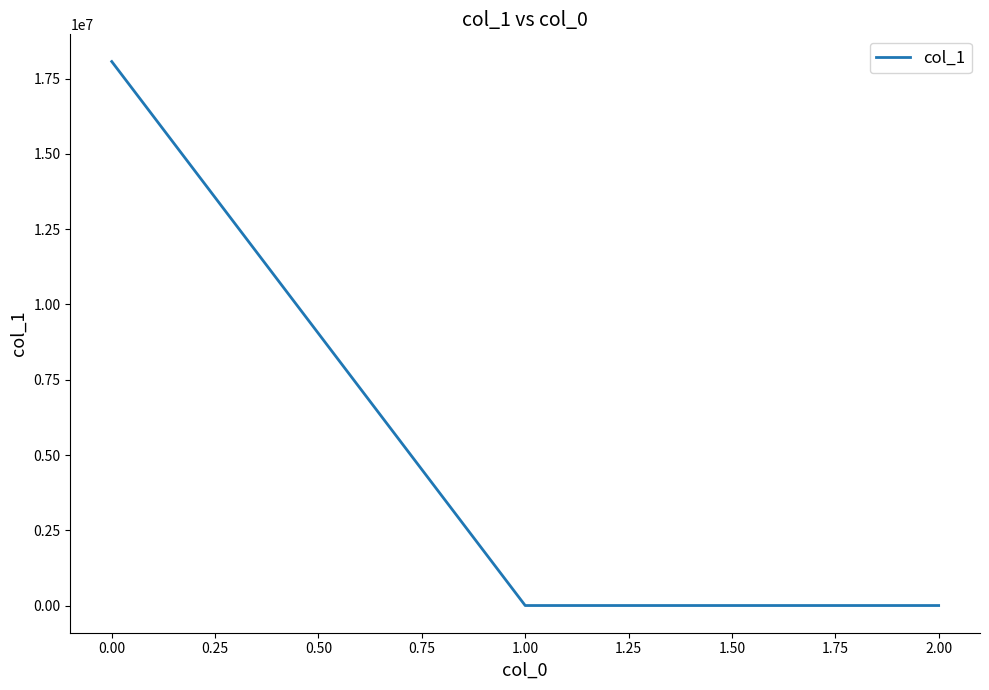

What is the maximum value shown in the chart?

18070917.0